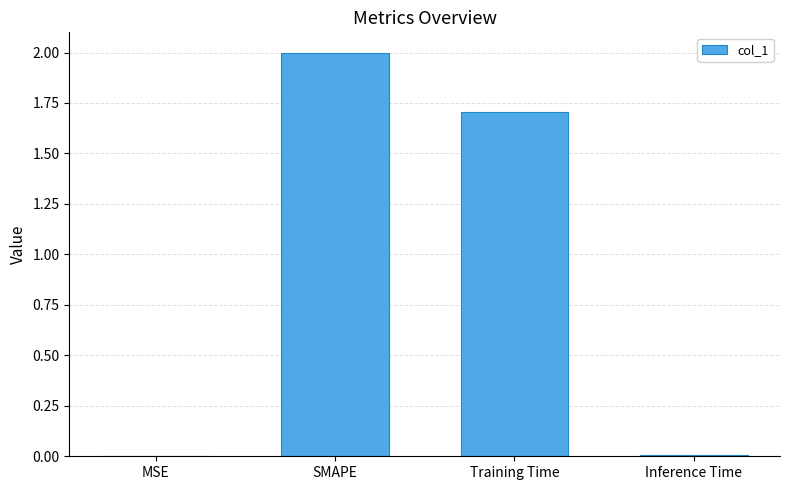

What is the maximum value shown in the chart?

2.0